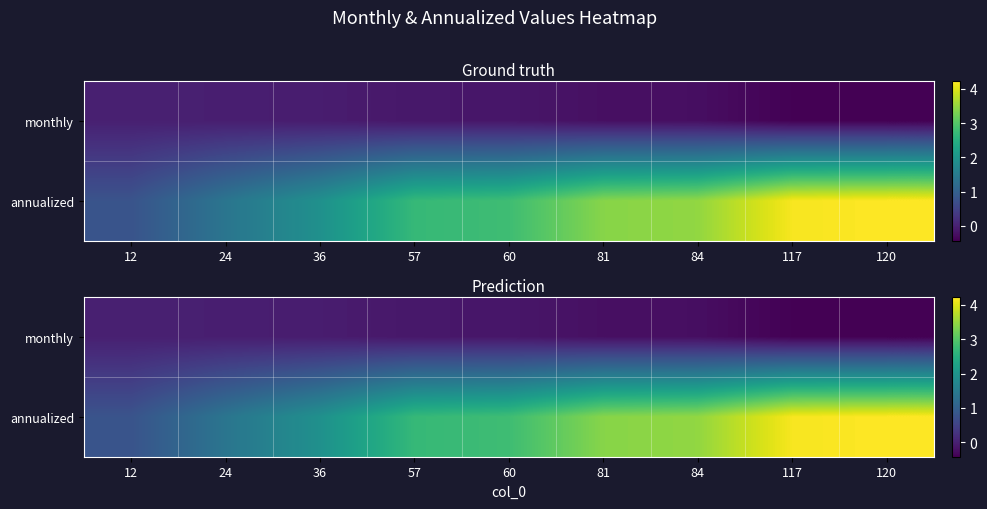

Rank the categories by annualized value from highest to lowest.

120, 117, 84, 81, 60, 57, 36, 24, 12